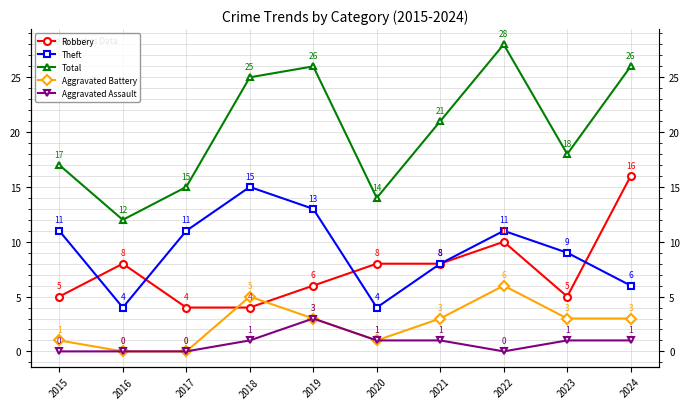

Reading left to right, extract all data points from this chart.

Robbery: 5	8	4	4	6	8	8	10	5	16
Theft: 11	4	11	15	13	4	8	11	9	6
Total: 17	12	15	25	26	14	21	28	18	26
Aggravated Battery: 1	0	0	5	3	1	3	6	3	3
Aggravated Assault: 0	0	0	1	3	1	1	0	1	1